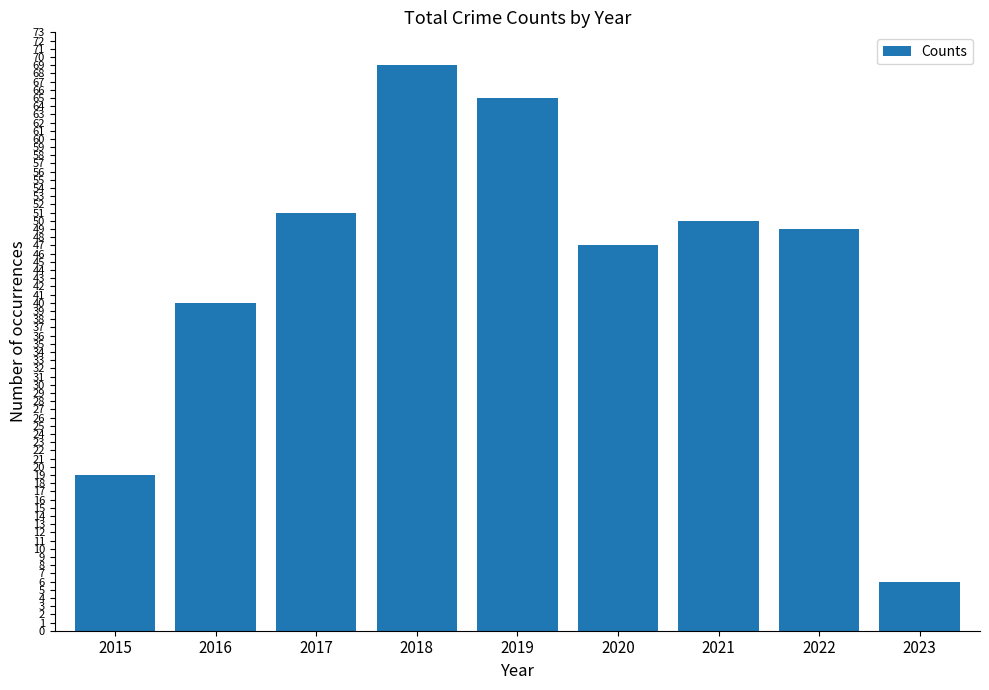

What is the value of the 9th bar from the left?

6